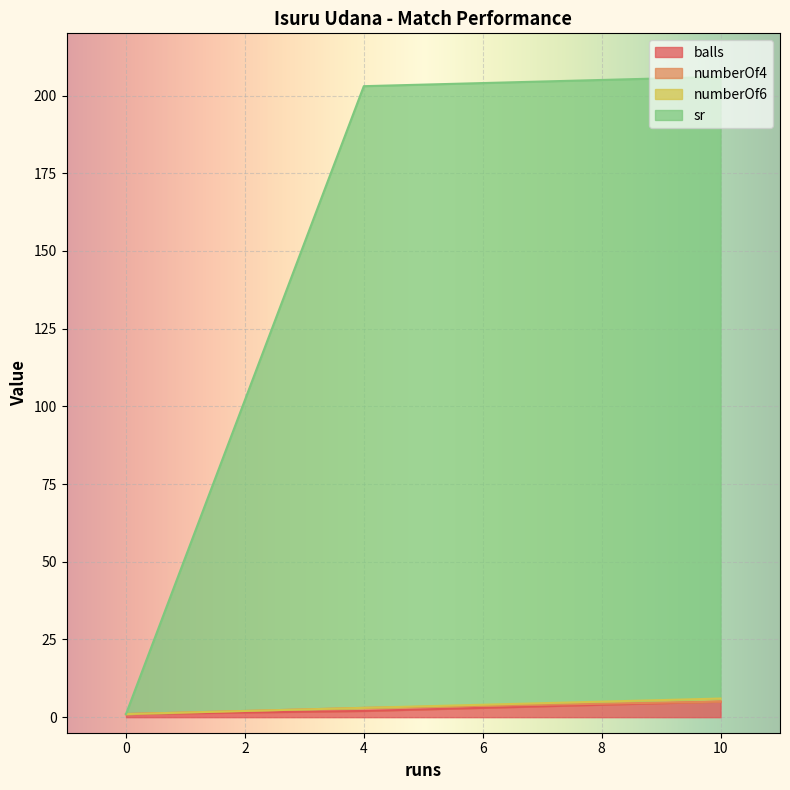

At which category is the sum across all series the highest?

10